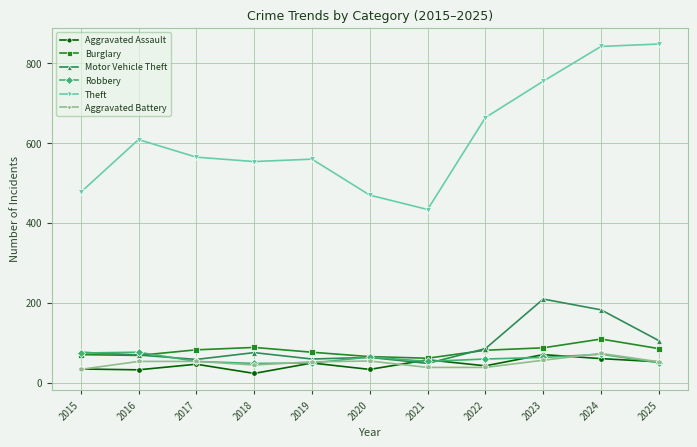

Which series ends up on top after the final intersection of Motor Vehicle Theft and Burglary?

Motor Vehicle Theft